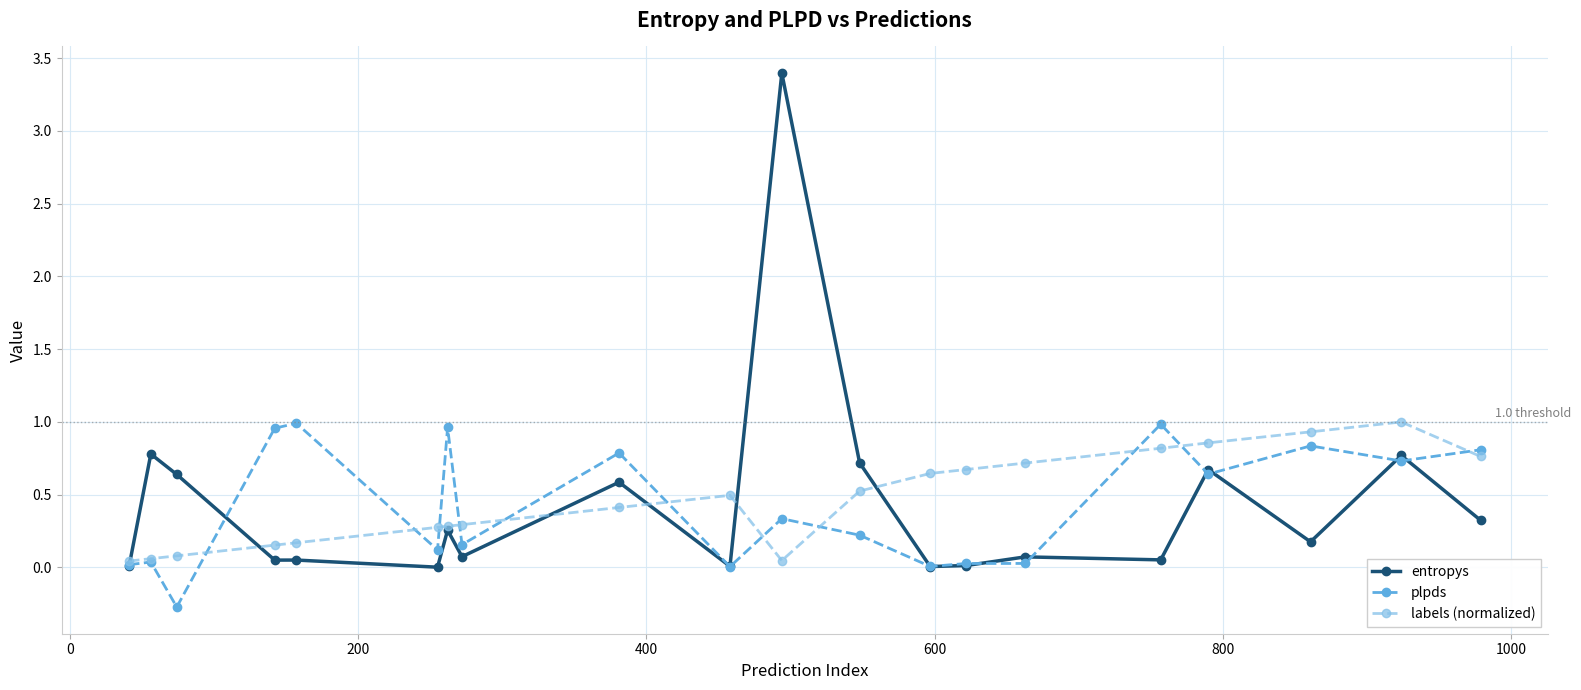

After their last crossing, which series has the higher values: labels (normalized) or entropys?

labels (normalized)